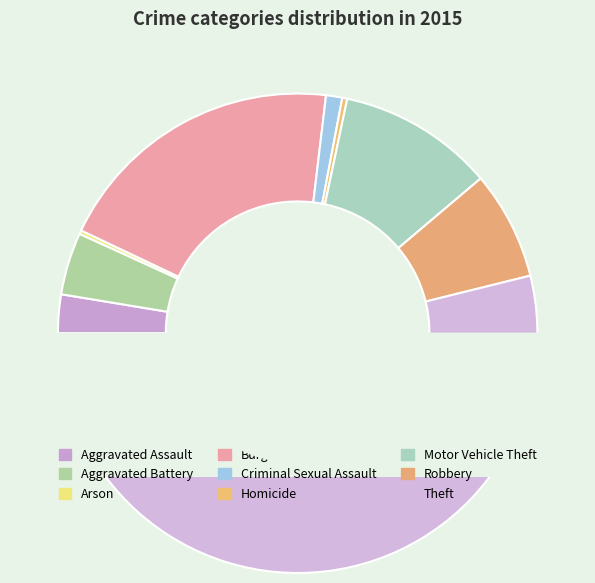

Does Theft represent more than half of the total?

Yes